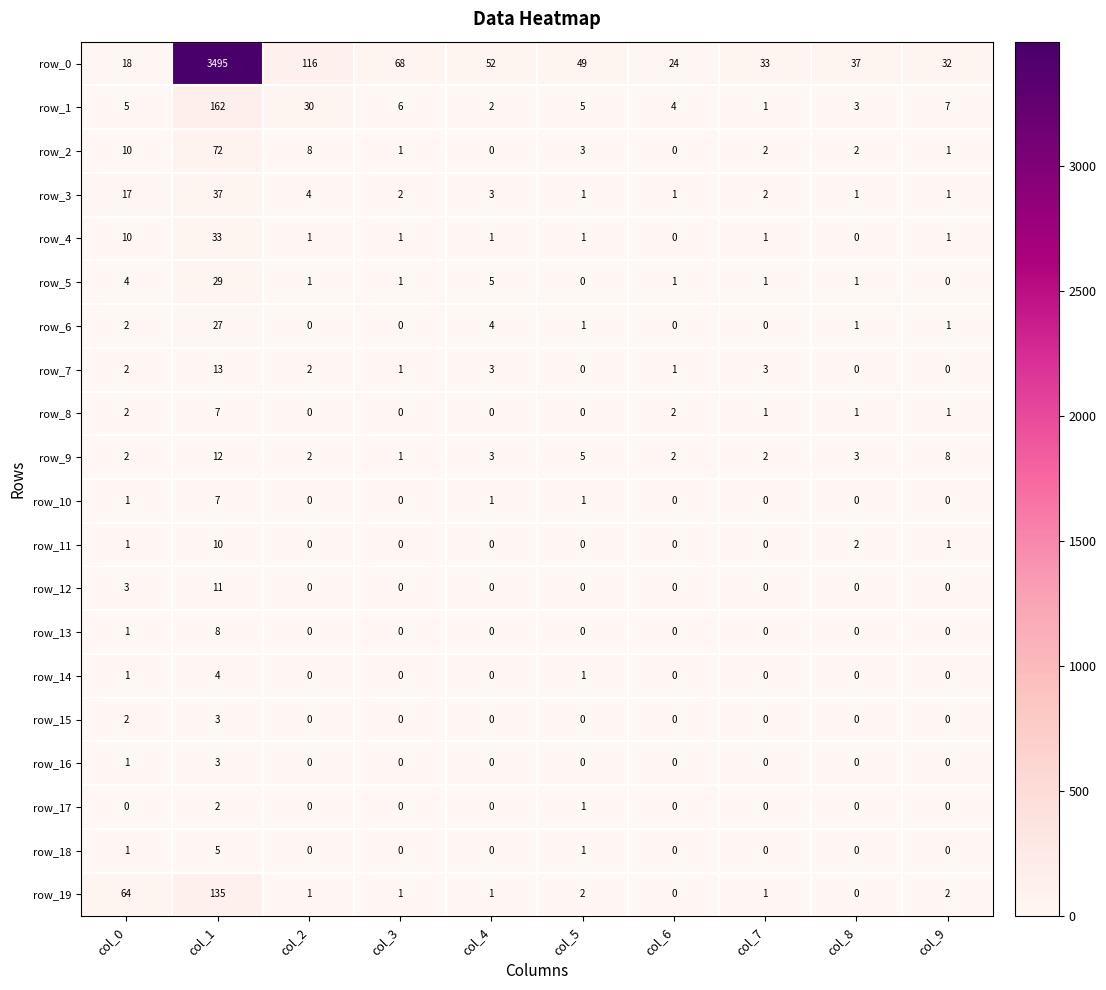

What is the maximum value shown in the chart?

3495